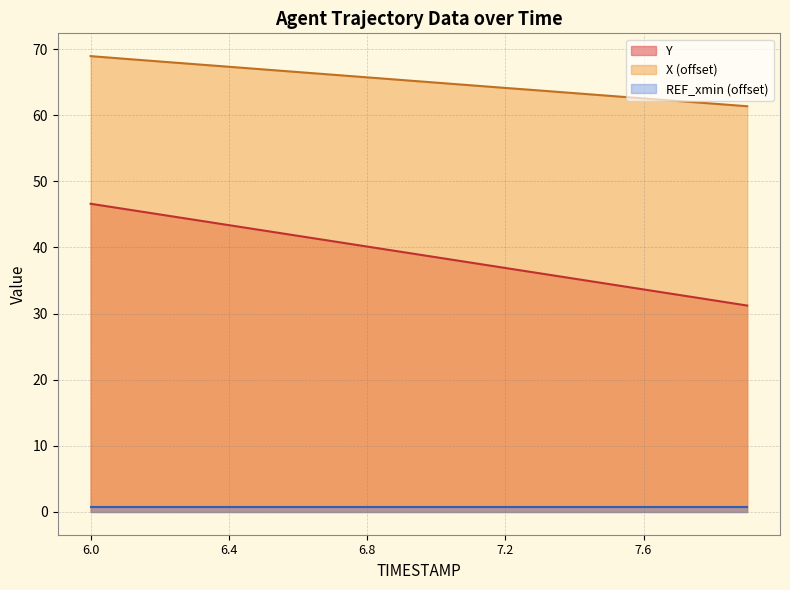

List the labels in order of X value, smallest first.

7.9, 7.8, 7.7, 7.6, 7.5, 7.4, 7.3, 7.2, 7.1, 7.0, 6.9, 6.8, 6.7, 6.6, 6.5, 6.4, 6.3, 6.2, 6.1, 6.0